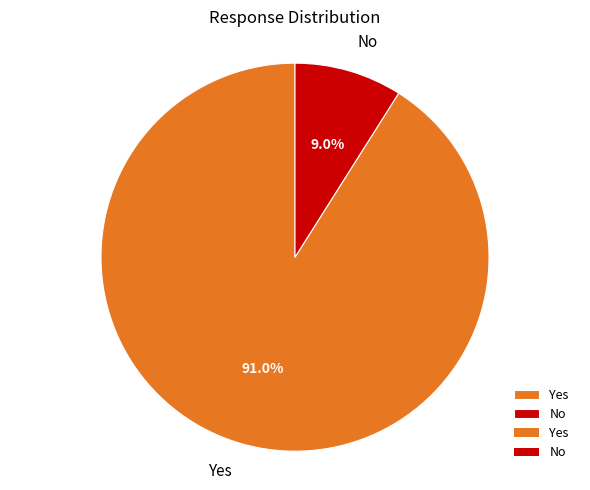

To the nearest percent, what portion does Yes represent?

91%